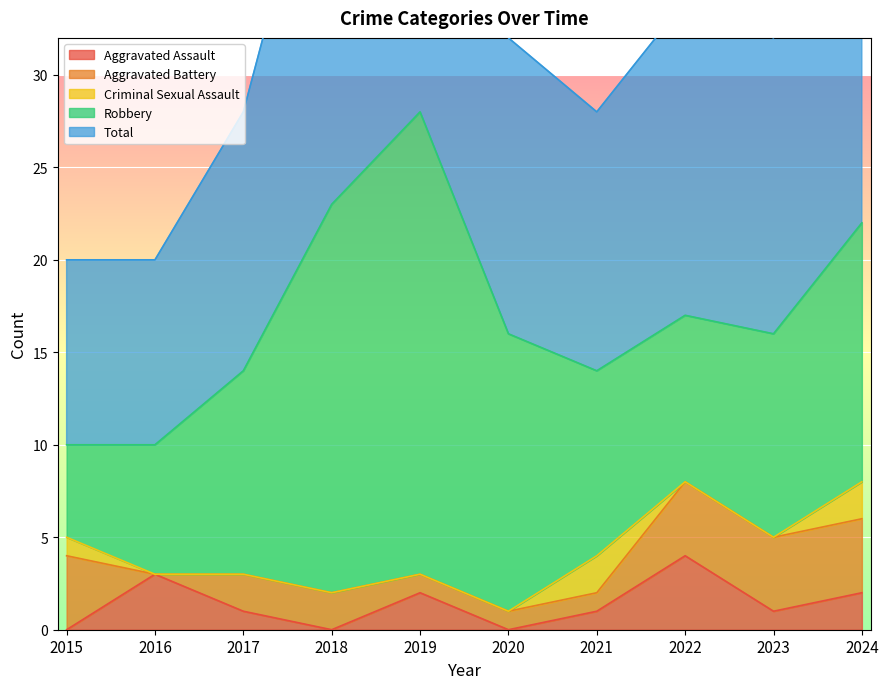

What is the difference between the highest and lowest values at 2024?

20